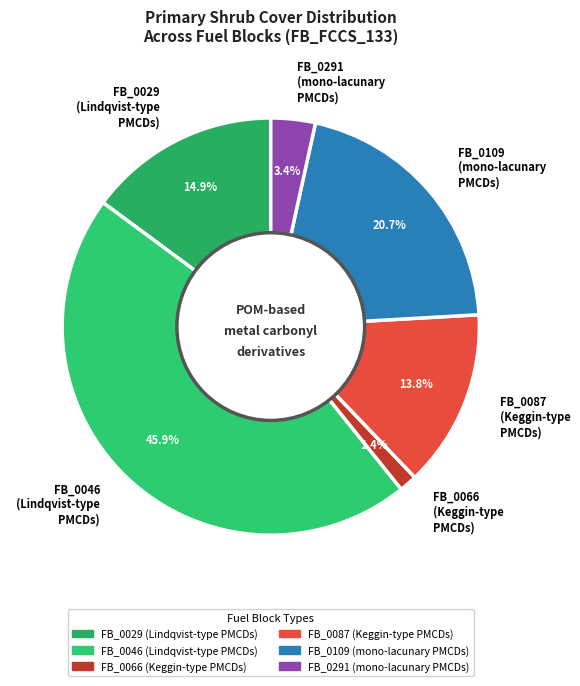

What is the ratio of the value at FB_0087 (Keggin-type PMCDs) to the value at FB_0046 (Lindqvist-type PMCDs)?

0.3